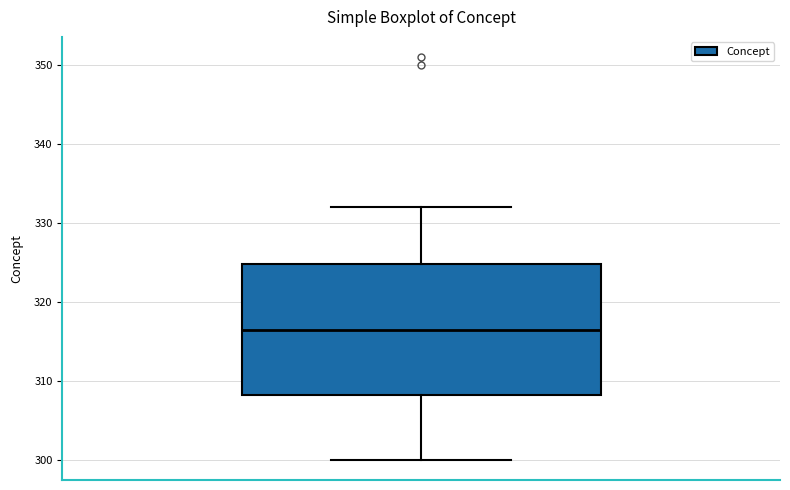

Where does the upper whisker of the box end on the y-axis? The values are not printed on the chart, so give them approximately, as read against the axis.

332